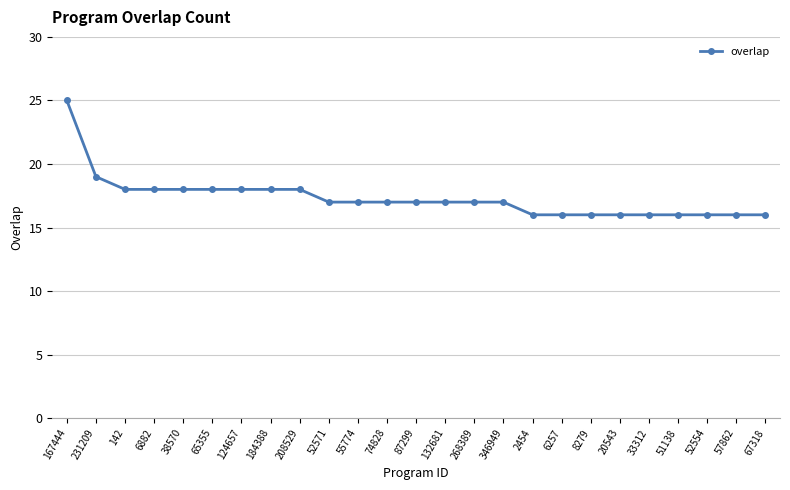

The value at 87299 is 17. True or false?

True